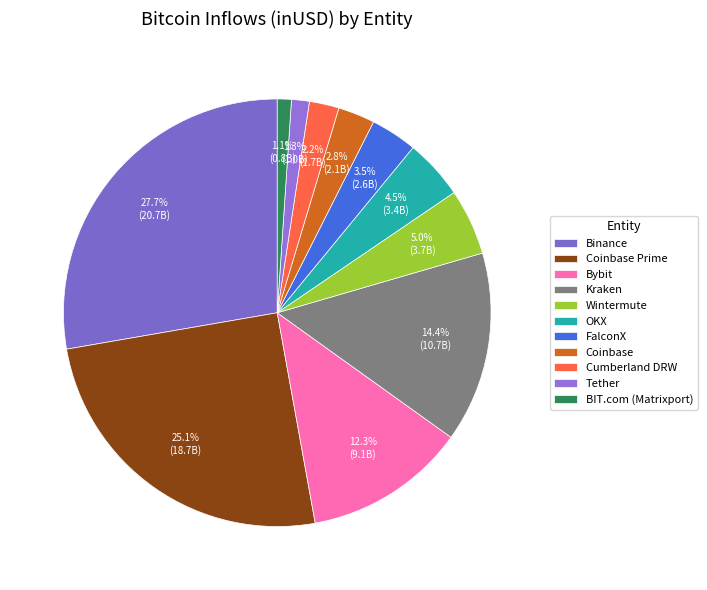

Between Wintermute and Coinbase Prime, which is larger?

Coinbase Prime